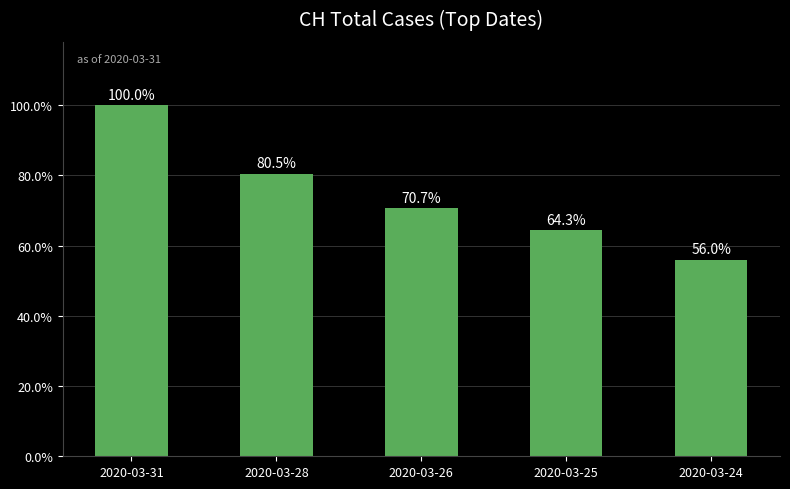

Are the bars horizontal?

No